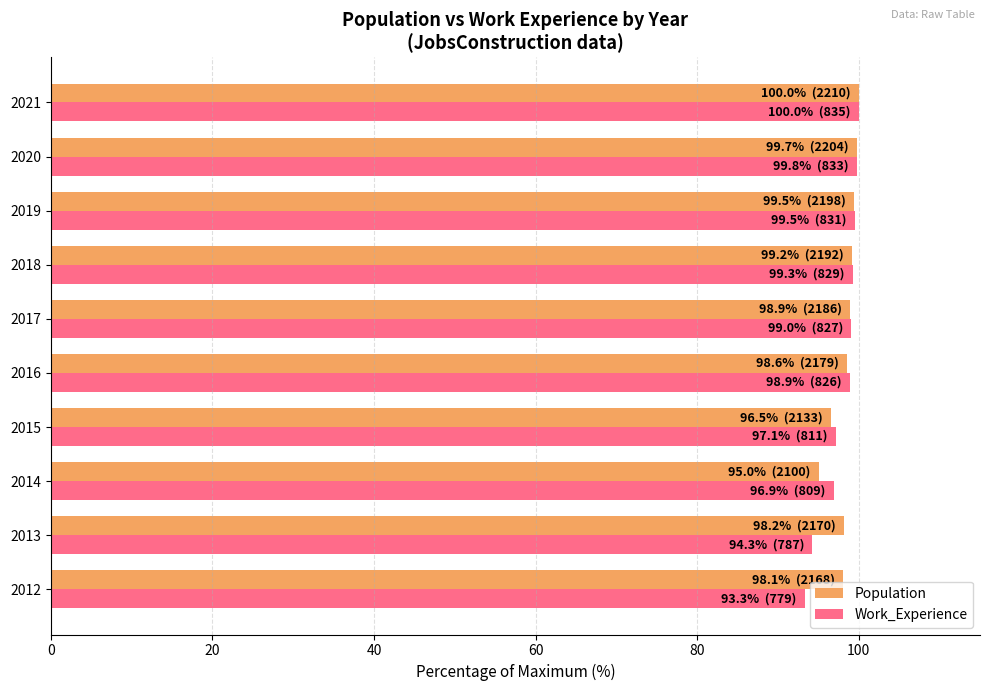

What is the greatest value displayed?

100.0